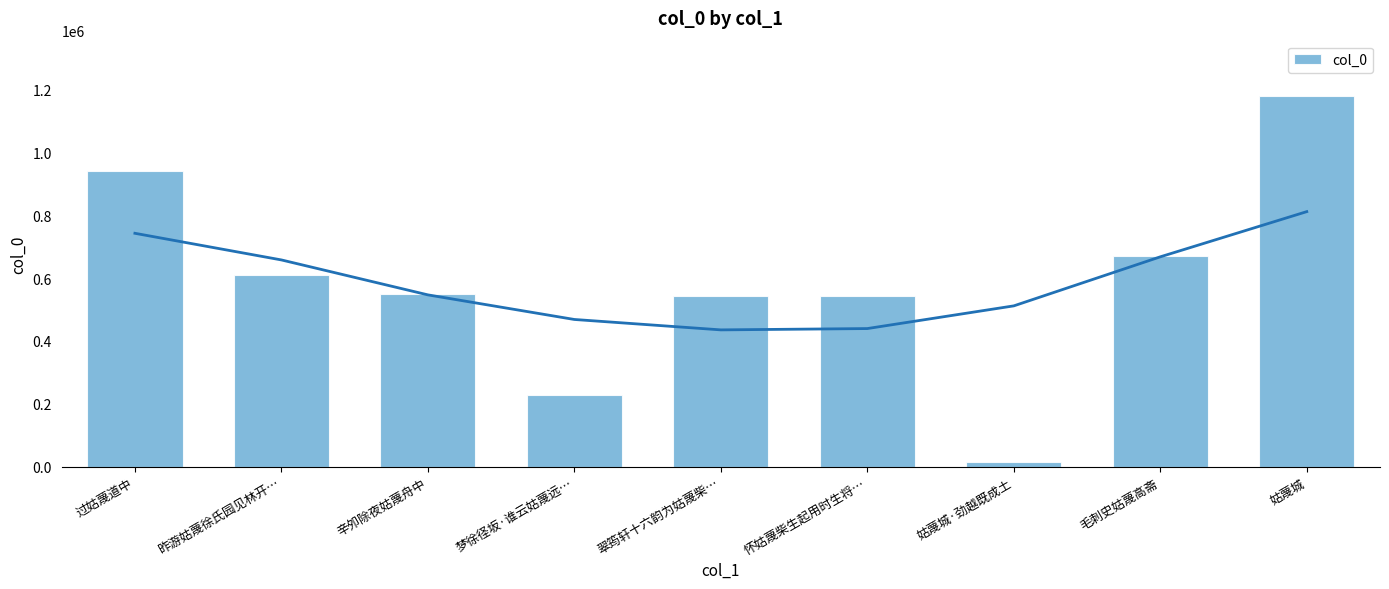

What is the change in value from 翠筠轩十六韵为姑蔑柴… to 怀姑蔑柴生起用时生将…?

+4